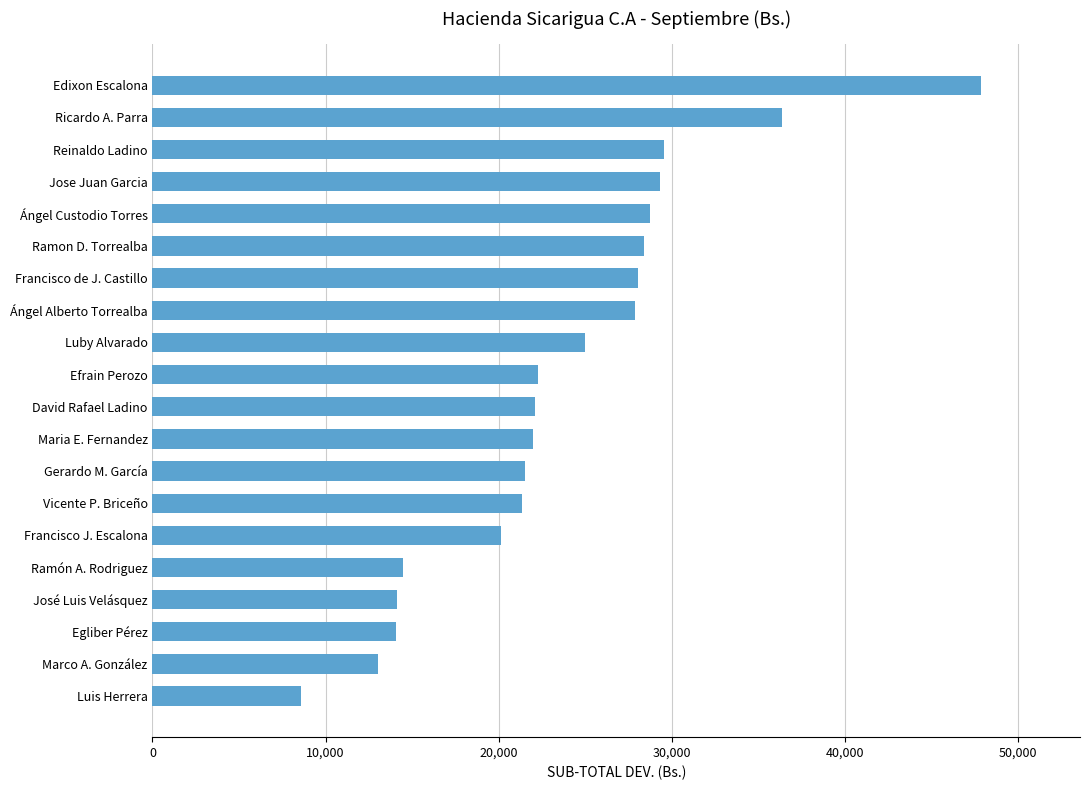

What is the difference between the maximum and minimum values?

39256.7